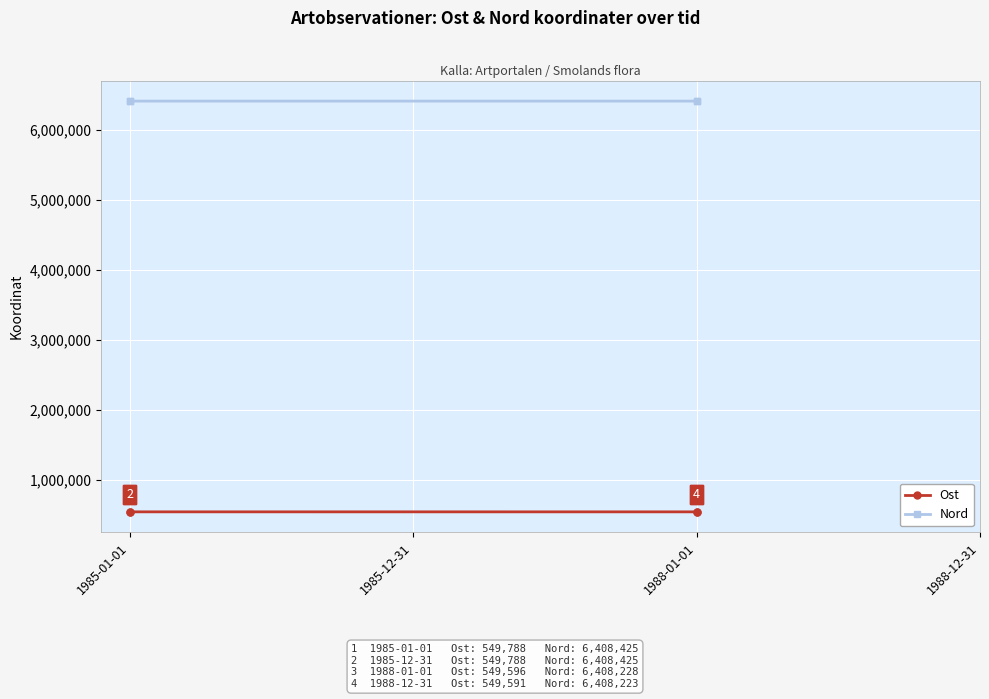

Is the value of Ost at 1988-01-01 greater than the value of Nord at 1988-01-01?

No